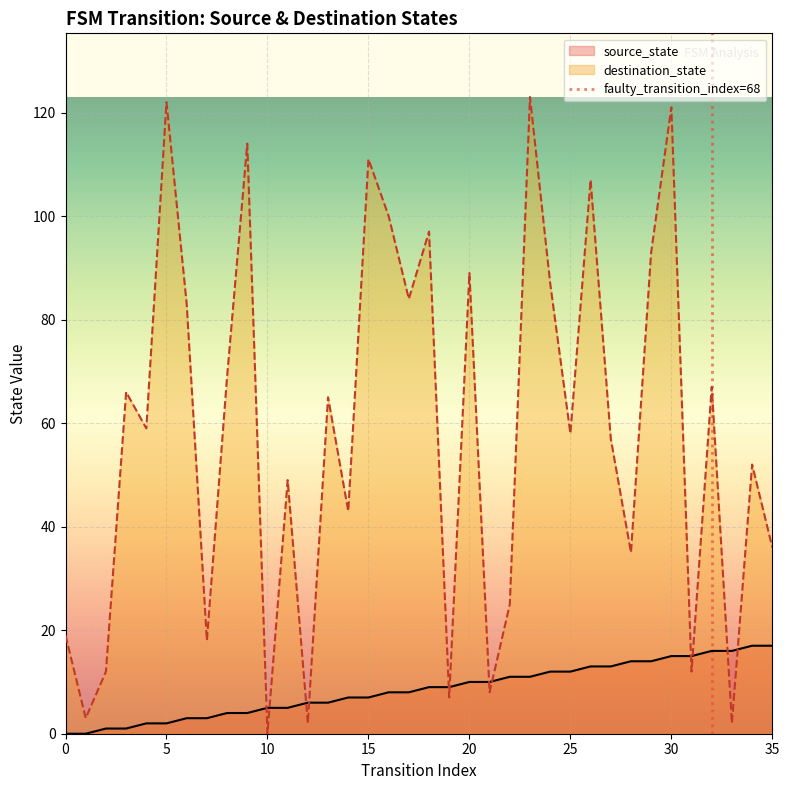

In destination_state, how many points are higher than both neighbors (excluding endpoints)?

13